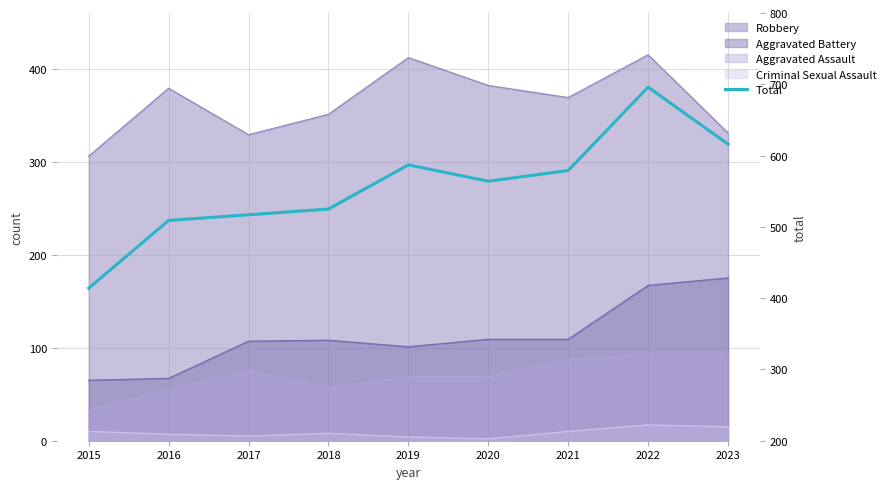

What is the difference between the values at 2018 and 2017?

8